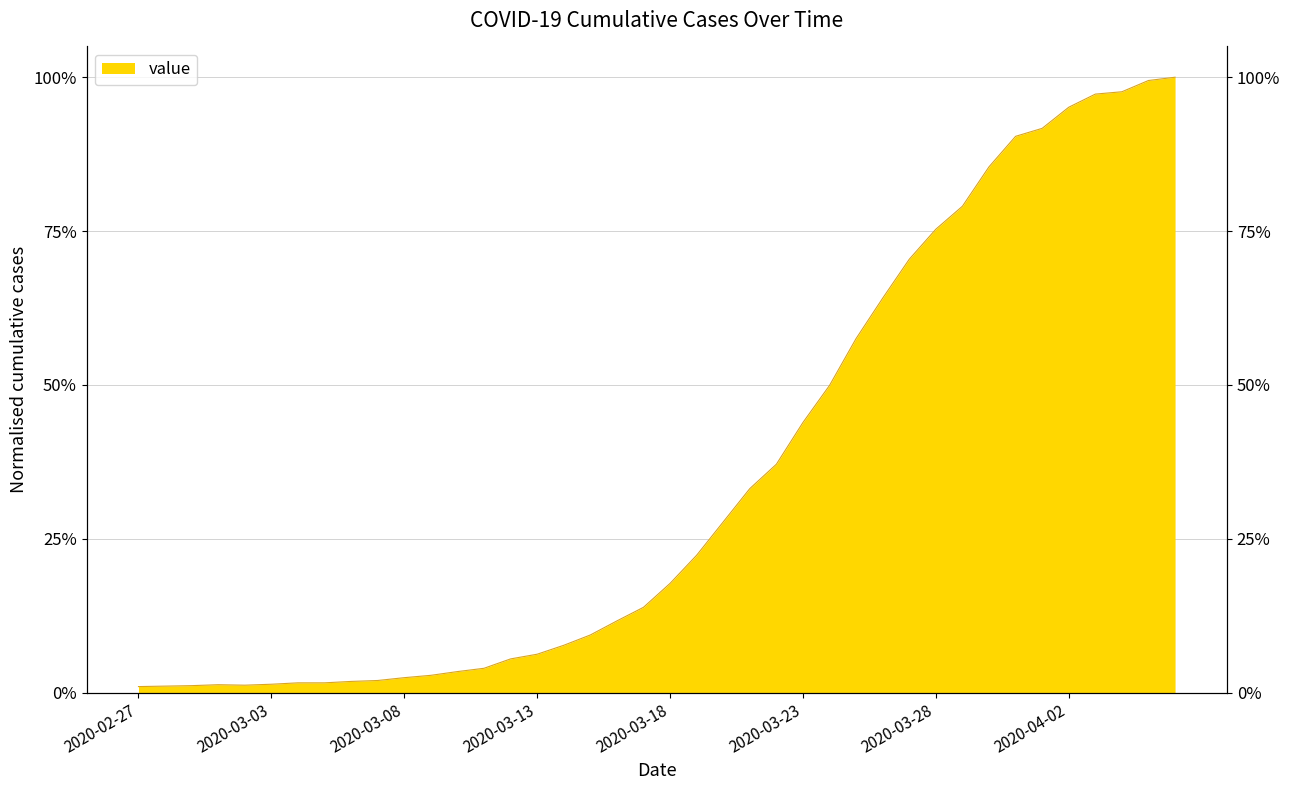

Reading left to right, transcribe all the data shown in this chart.

0.0	0.0	0.0	0.0	0.0	0.0	0.0	0.0	0.0	0.0	0.0	0.0	0.0	0.0	0.1	0.1	0.1	0.1	0.1	0.1	0.2	0.2	0.3	0.3	0.4	0.4	0.5	0.6	0.6	0.7	0.8	0.8	0.9	0.9	0.9	1.0	1.0	1.0	1.0	1.0